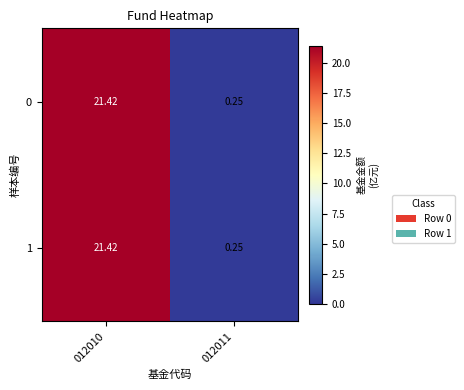

How many data points does each series have?

2